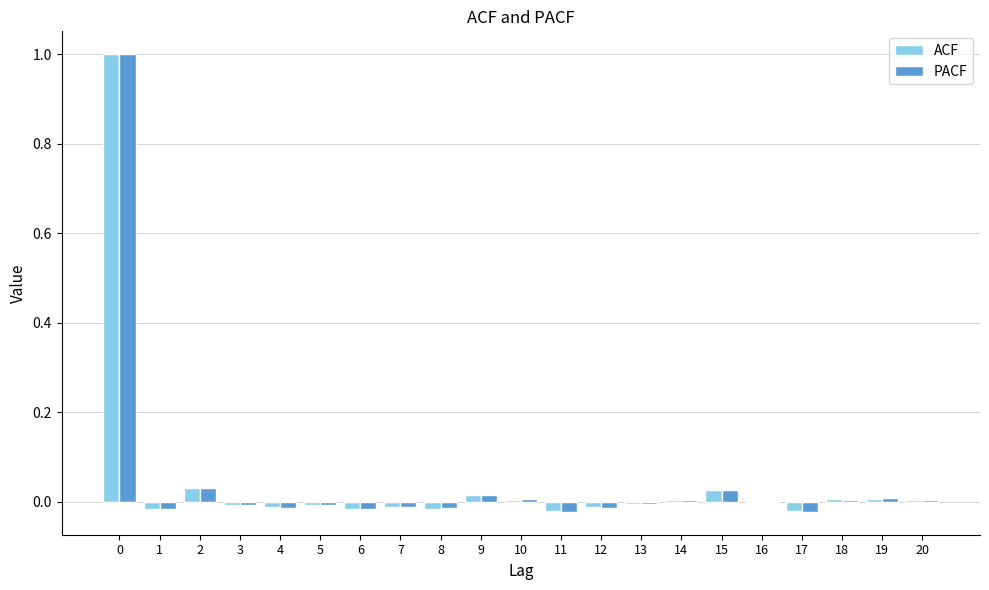

What is the sum of all ACF values?

1.0